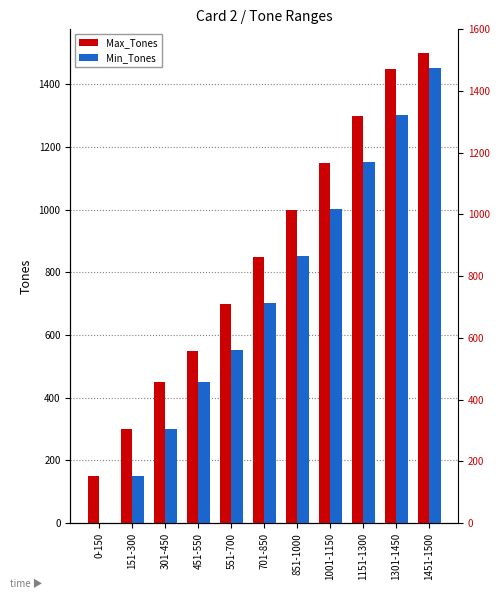

True or false: Min_Tones has a value of 429 at 1001-1150.

False